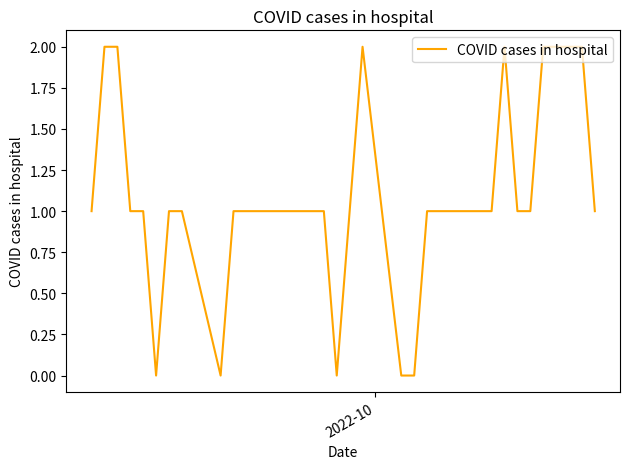

How many lines are shown in the chart?

1